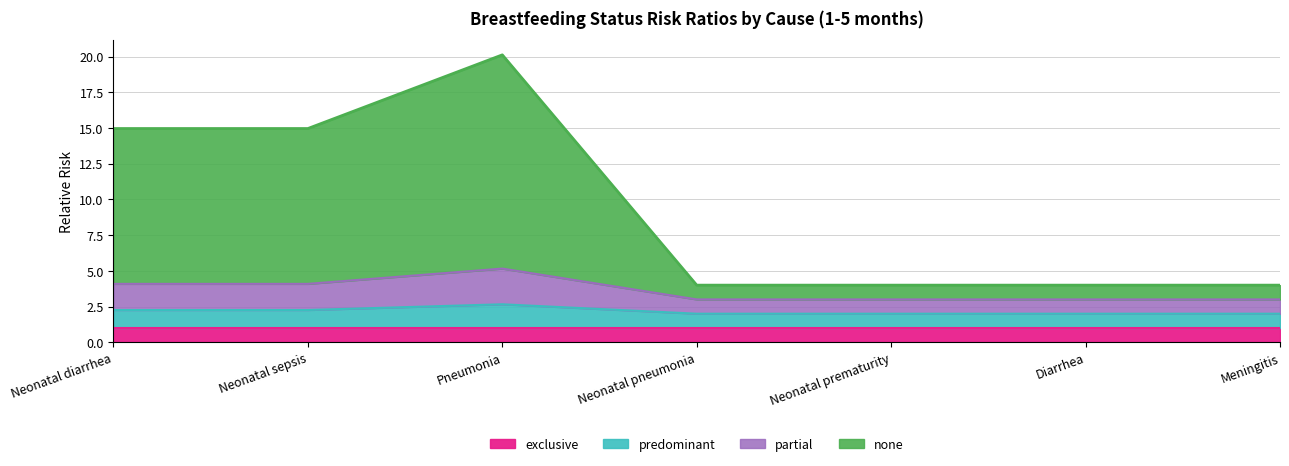

What is the maximum value for exclusive?

1.0